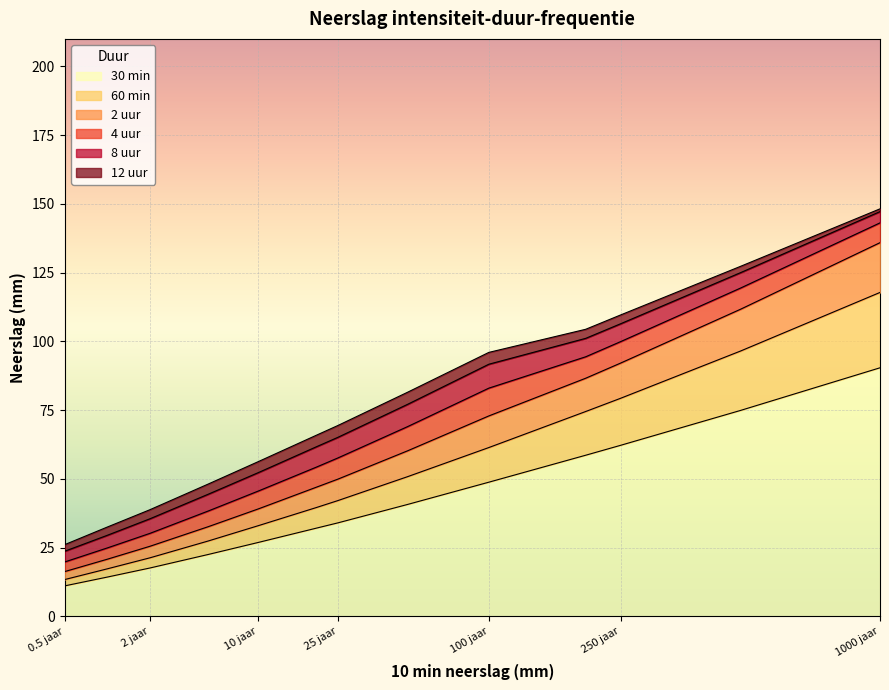

Which series has the widest spread of values?

8 uur